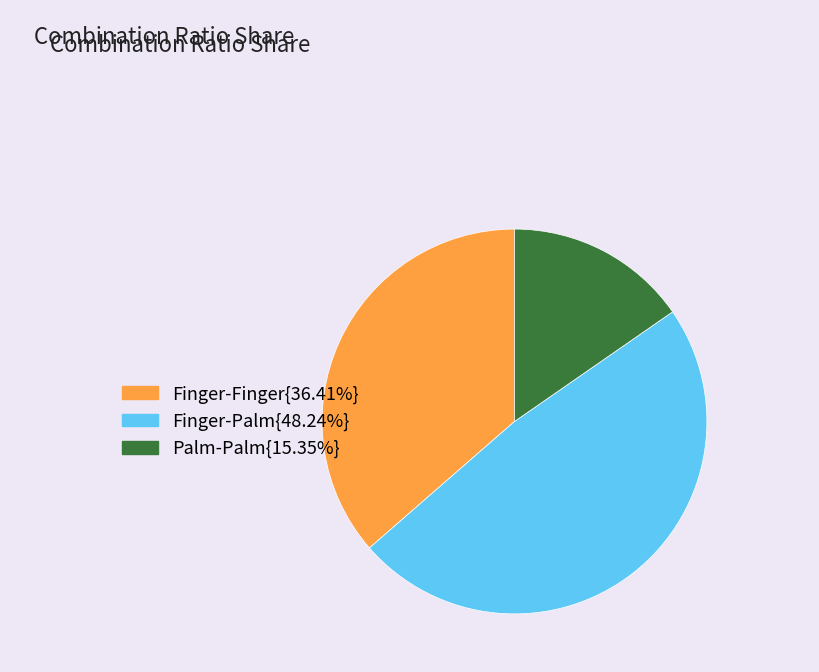

Does any single category account for the majority?

No